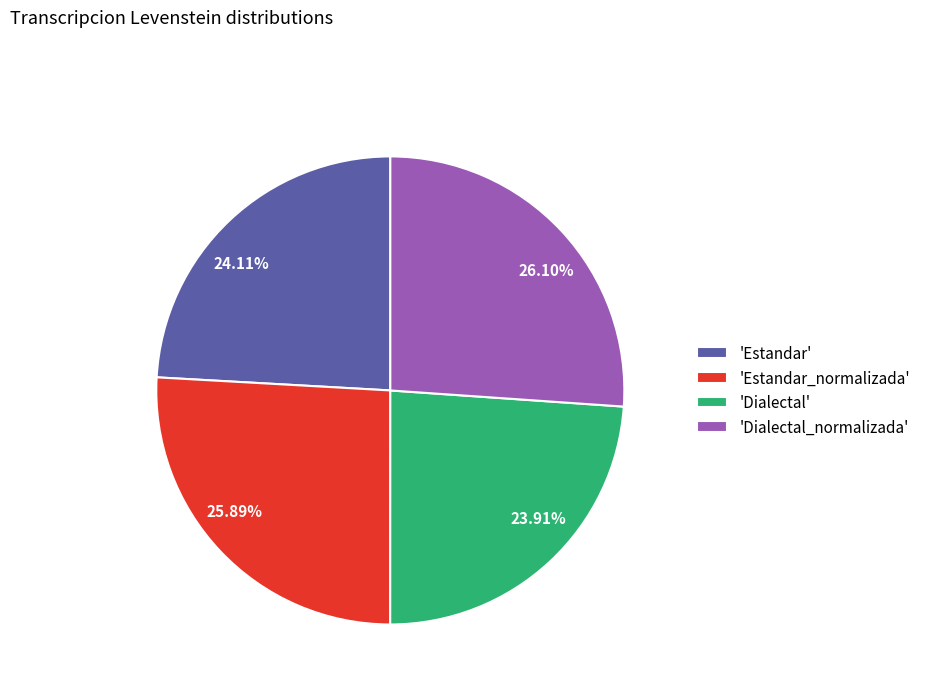

Is the sum of 26.10% and 25.89% greater than half?

Yes